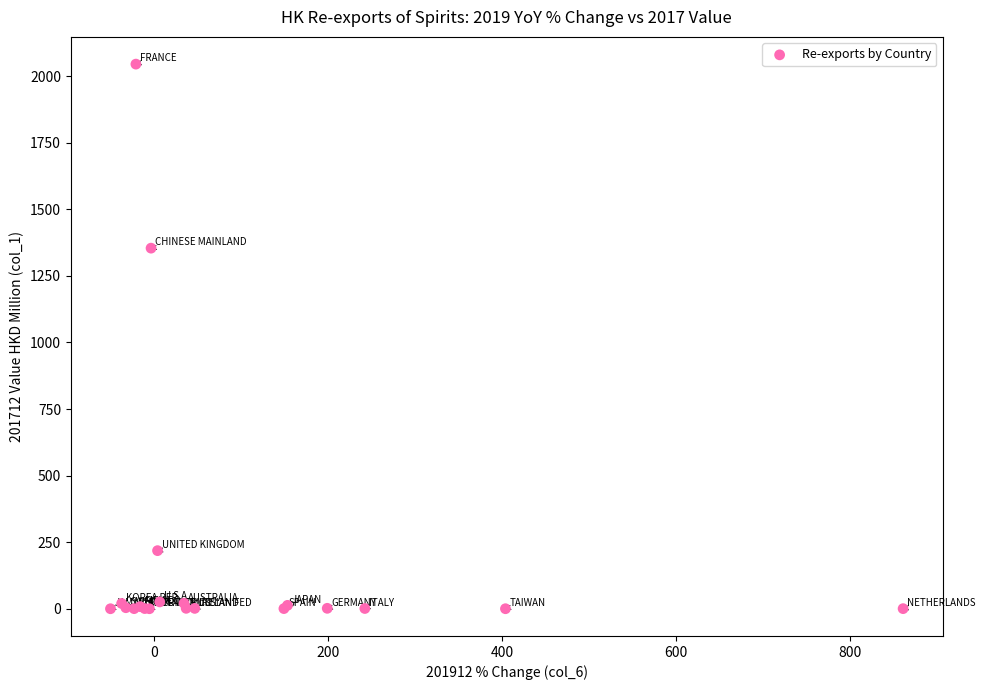

What Y value in the scatter plot is closest to 1022?

1353.9